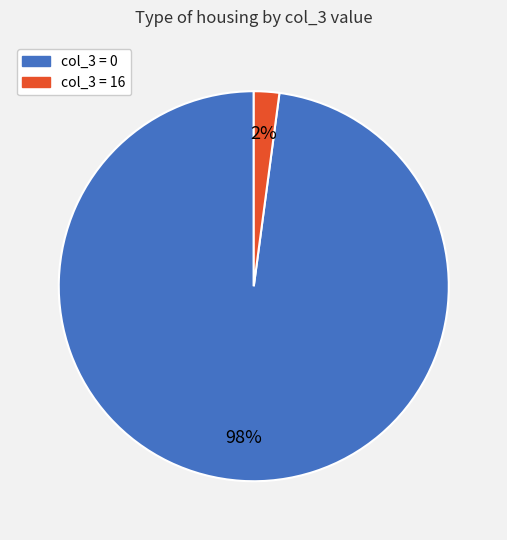

To the nearest percent, what is the difference between the largest and smallest slice percentages?

96%